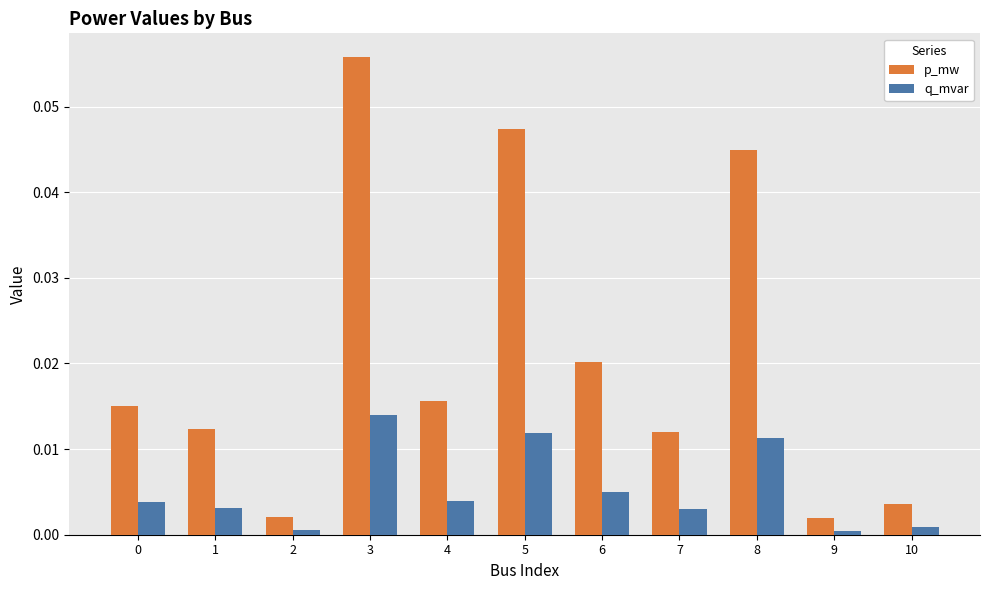

At 0, list the series in order from largest to smallest.

p_mw, q_mvar